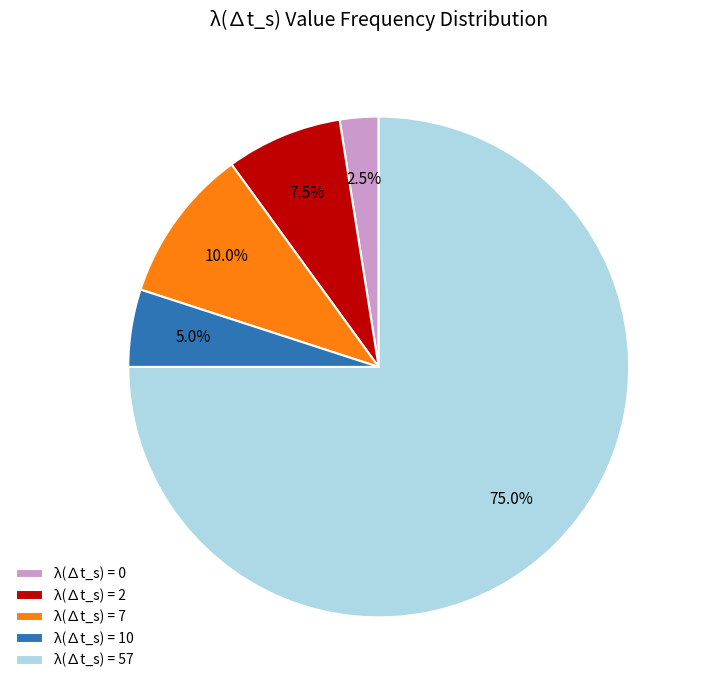

Count the number of slices in the pie.

5